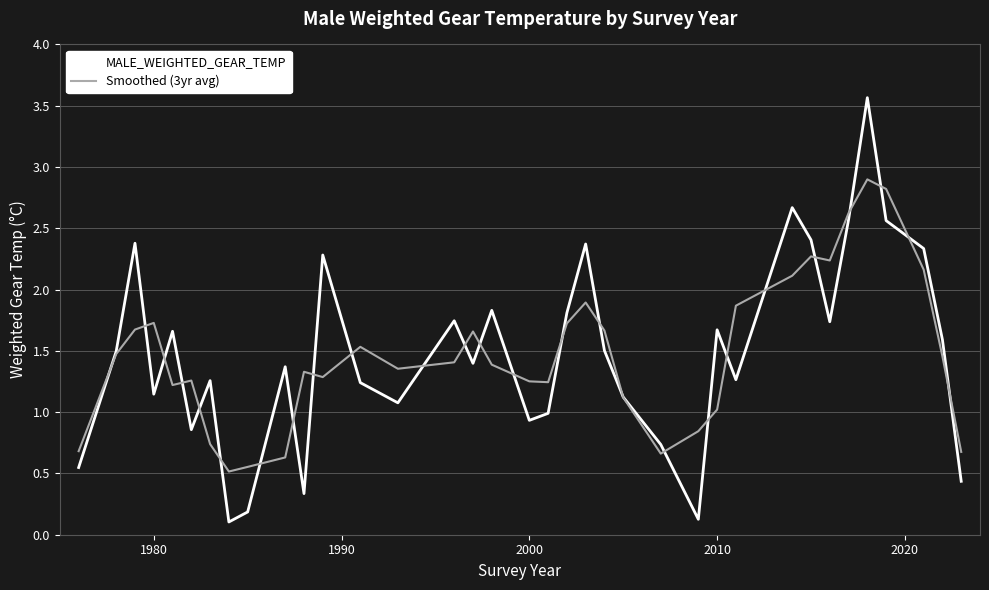

How many distinct data groups are displayed?

2